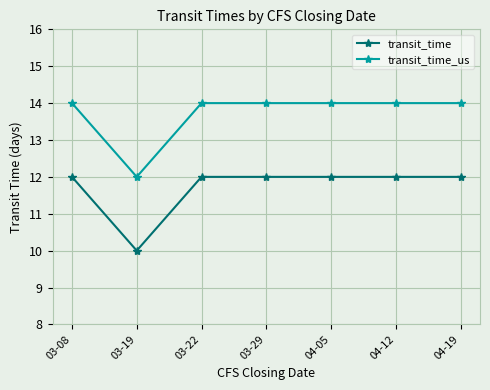

How many lines are shown in the chart?

2